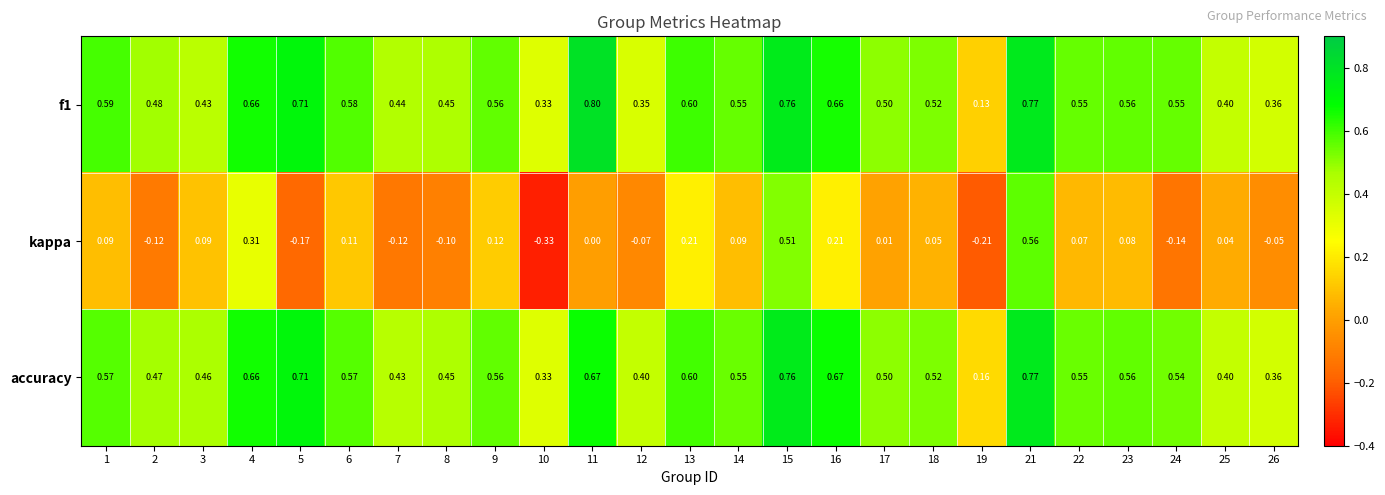

Which series changed the most between 13 and 16?

accuracy